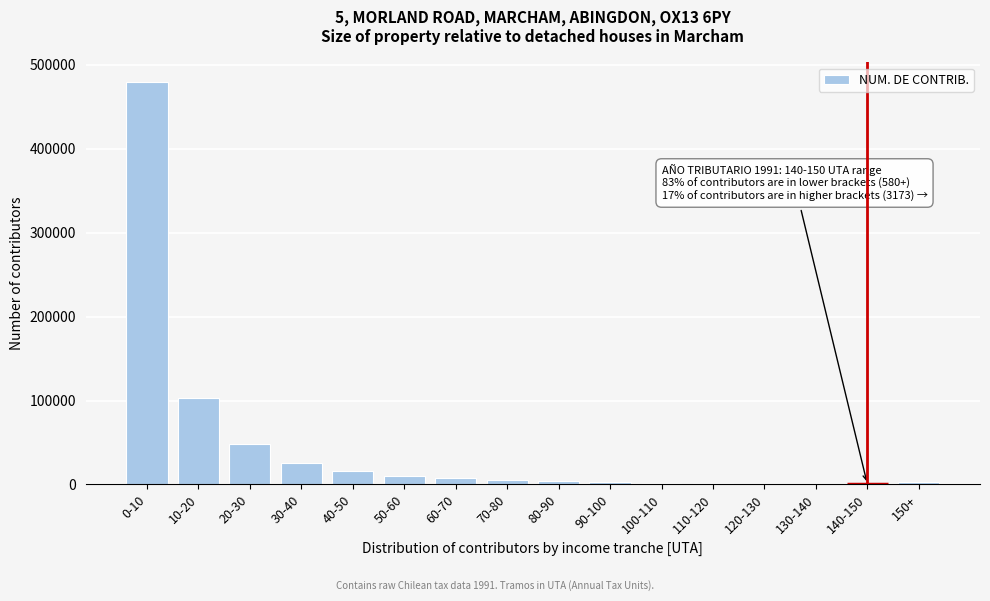

Where is the data nearest to the value 239741?

10-20